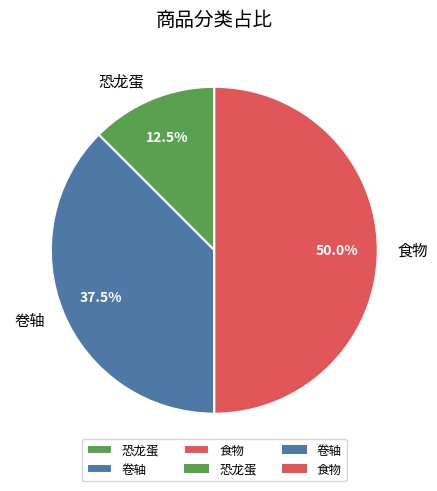

Combined, what portion of the pie is 恐龙蛋 and 卷轴?

50.0%